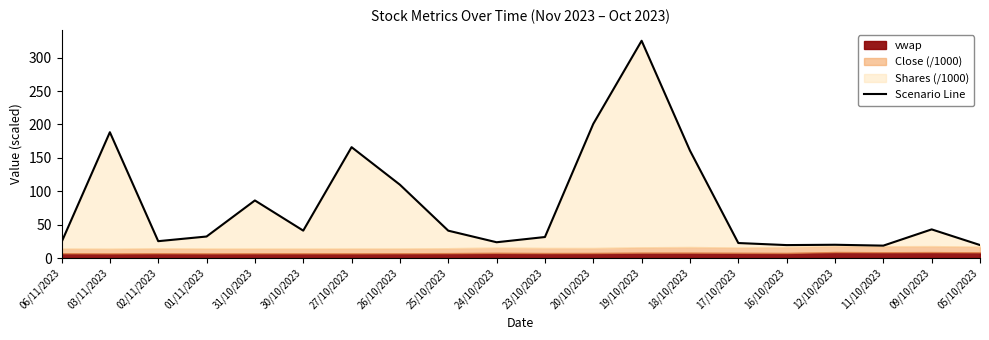

Rank the categories by value from lowest to highest.

11/10/2023, 16/10/2023, 05/10/2023, 12/10/2023, 17/10/2023, 24/10/2023, 06/11/2023, 02/11/2023, 23/10/2023, 01/11/2023, 25/10/2023, 30/10/2023, 09/10/2023, 31/10/2023, 26/10/2023, 18/10/2023, 27/10/2023, 03/11/2023, 20/10/2023, 19/10/2023